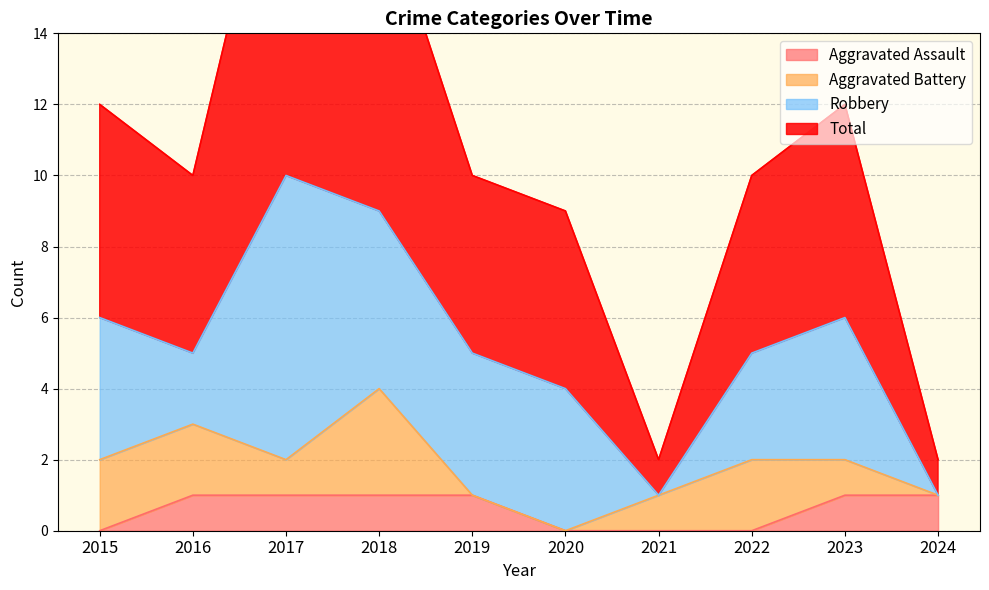

The value of Total at 2022 is 10. True or false?

True